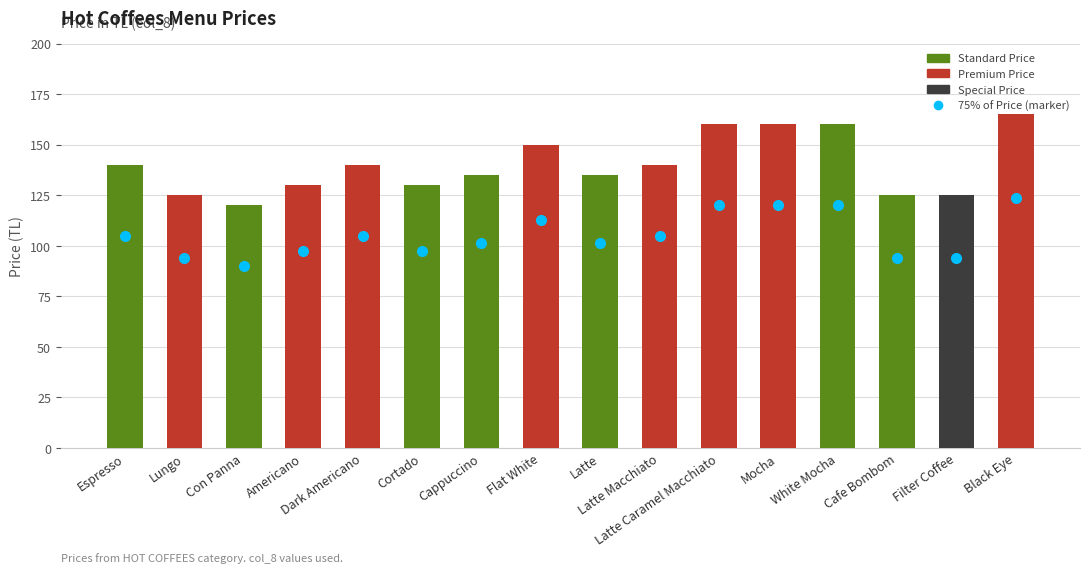

What is the difference between the maximum and second lowest values?

40